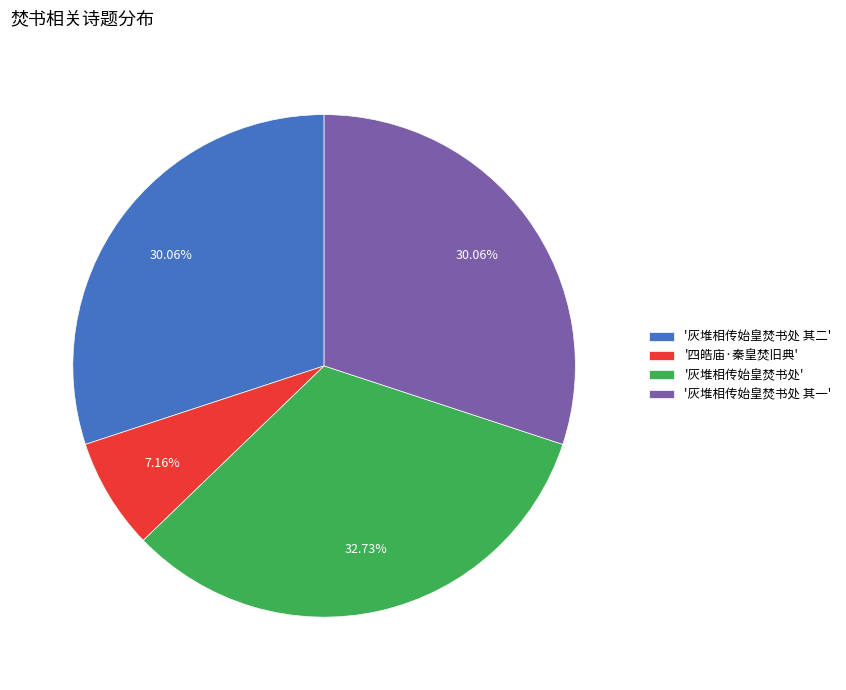

Is the sum of '灰堆相传始皇焚书处' and '四皓庙·秦皇焚旧典' greater than half?

No